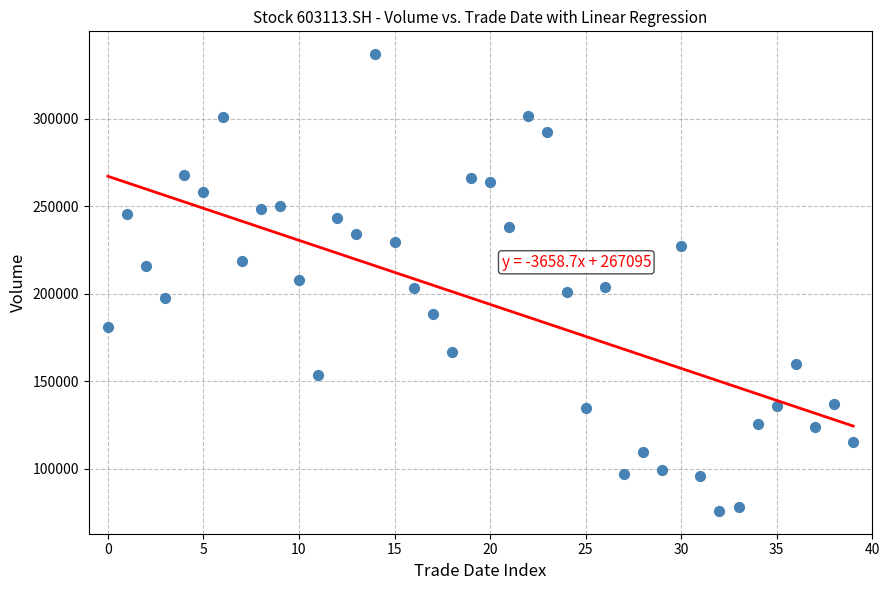

What is the range of Y values (max minus min)?

260916.7